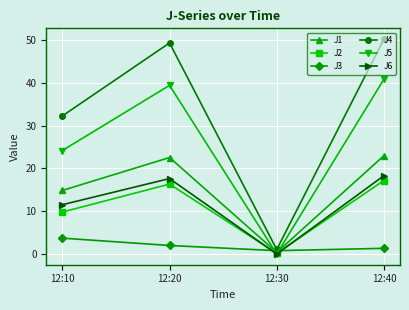

Is it true that J6 equals 18.3 at 12:40?

True